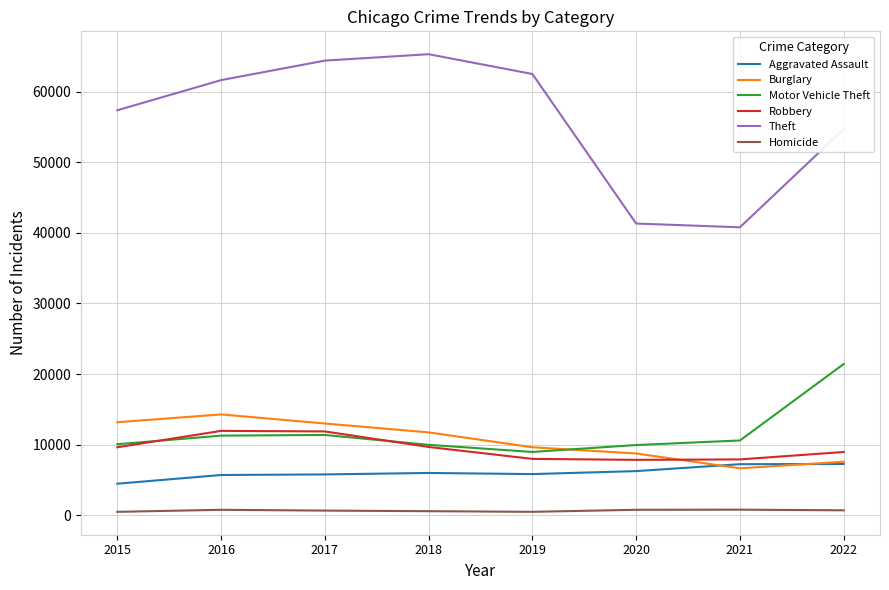

How many lines are shown in the chart?

6